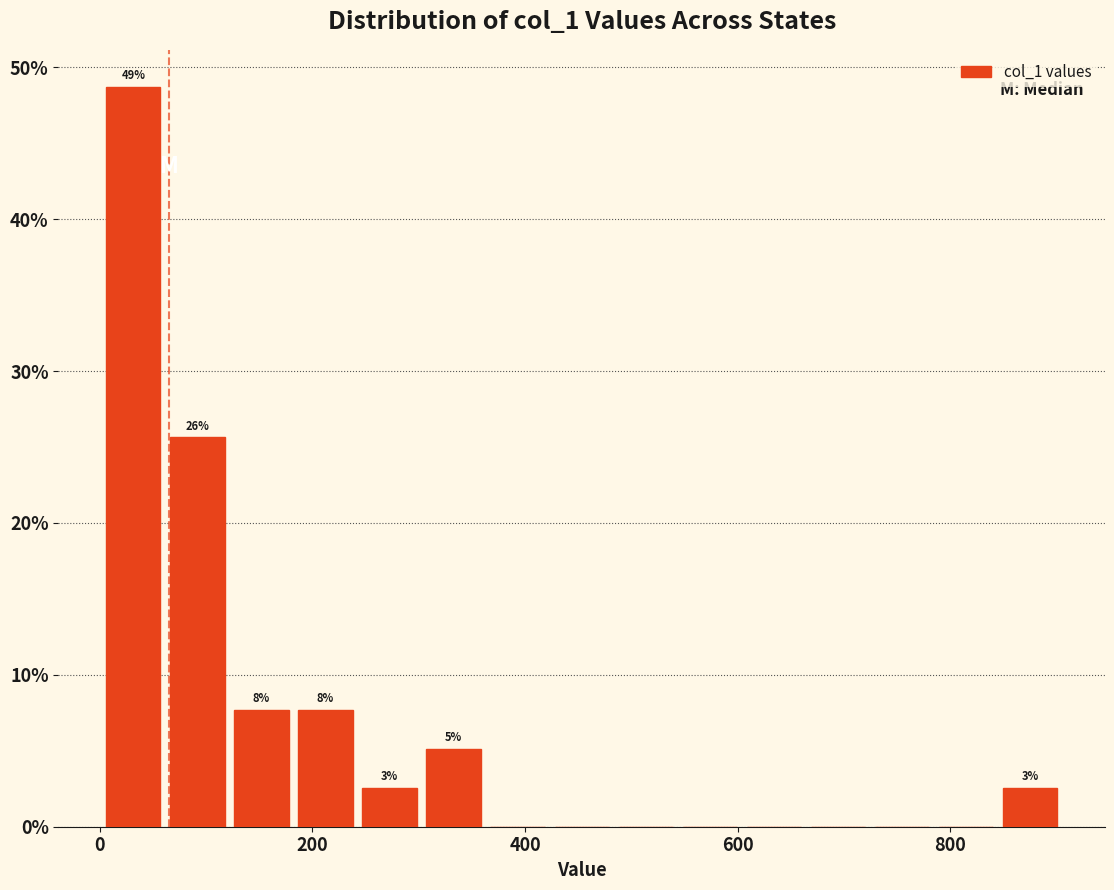

Read against the x-axis, roughly where is the centre of the tallest bar?

40